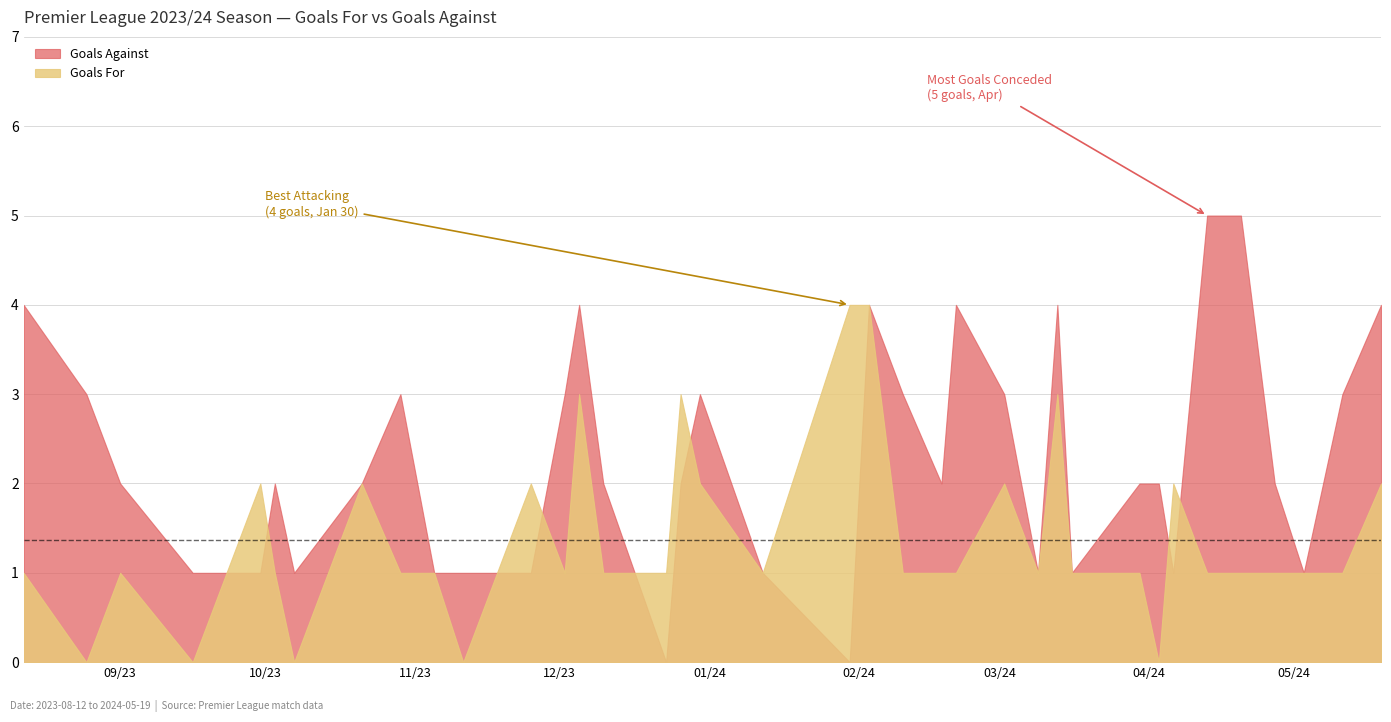

Reading right to left, transcribe all the data shown in this chart.

goals_against: 2024-05-19=4	2024-05-11=3	2024-05-03=1	2024-04-27=2	2024-04-20=5	2024-04-13=5	2024-04-06=1	2024-04-03=2	2024-03-30=2	2024-03-16=1	2024-03-13=4	2024-03-09=1	2024-03-02=3	2024-02-21=4	2024-02-18=2	2024-02-10=3	2024-02-03=4	2024-01-30=0	2024-01-12=1	2023-12-30=3	2023-12-26=2	2023-12-23=0	2023-12-10=2	2023-12-05=4	2023-12-02=3	2023-11-25=1	2023-11-11=1	2023-11-05=1	2023-10-29=3	2023-10-21=2	2023-10-07=1	2023-10-03=2	2023-09-30=1	2023-09-23=1	2023-09-16=1	2023-09-01=2	2023-08-25=3	2023-08-12=4
goals_for: 2024-05-19=2	2024-05-11=1	2024-05-03=1	2024-04-27=1	2024-04-20=1	2024-04-13=1	2024-04-06=2	2024-04-03=0	2024-03-30=1	2024-03-16=1	2024-03-13=3	2024-03-09=1	2024-03-02=2	2024-02-21=1	2024-02-18=1	2024-02-10=1	2024-02-03=4	2024-01-30=4	2024-01-12=1	2023-12-30=2	2023-12-26=3	2023-12-23=1	2023-12-10=1	2023-12-05=3	2023-12-02=1	2023-11-25=2	2023-11-11=0	2023-11-05=1	2023-10-29=1	2023-10-21=2	2023-10-07=0	2023-10-03=1	2023-09-30=2	2023-09-23=1	2023-09-16=0	2023-09-01=1	2023-08-25=0	2023-08-12=1